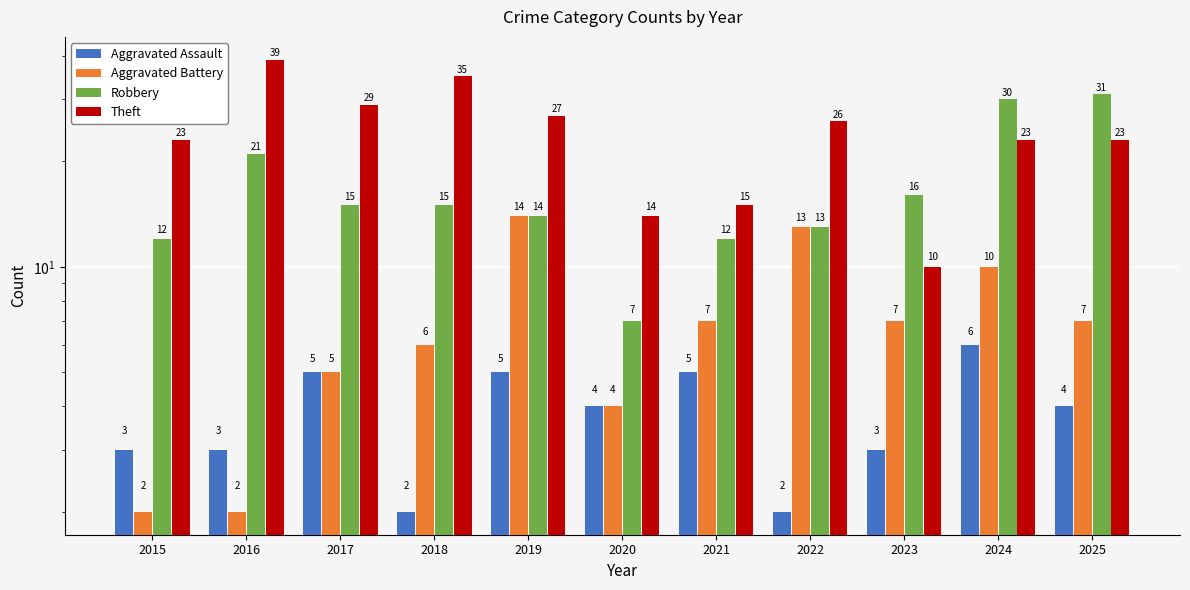

What is the difference between the maximum and minimum values in the Robbery series?

24